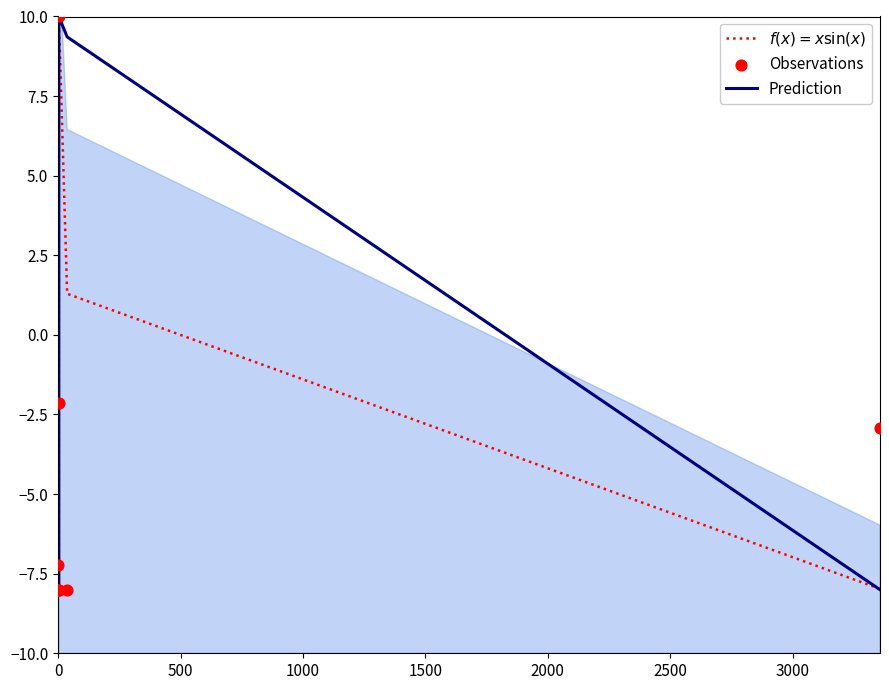

What are all the series names shown in the legend?

$f(x) = x\sin(x)$, Prediction, Observations